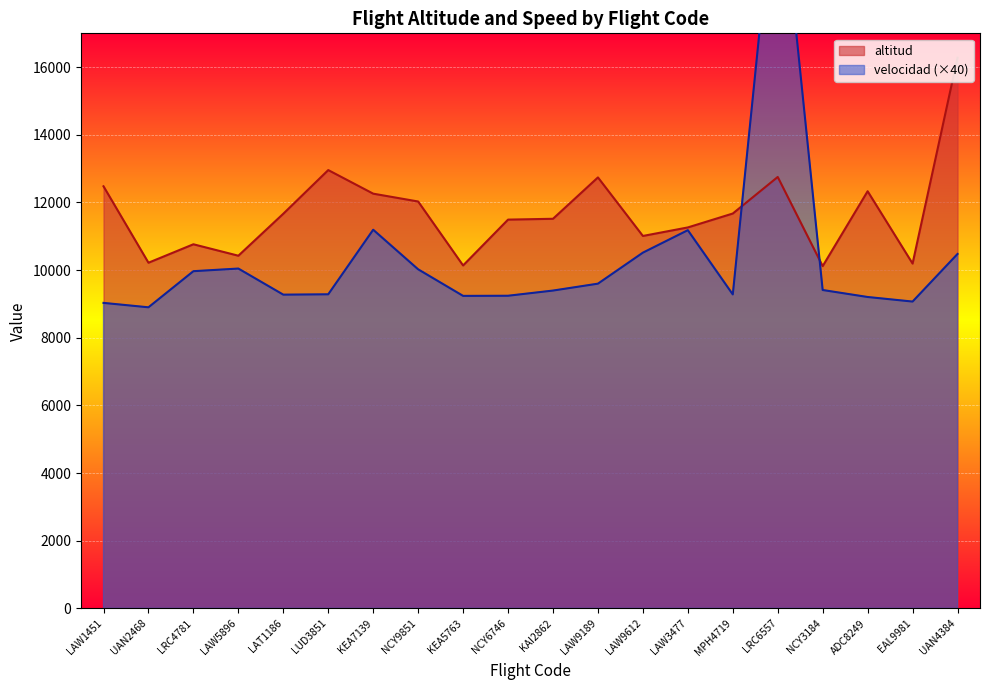

The velocidad series shows 9238.4 at KEA5763. True or false?

True